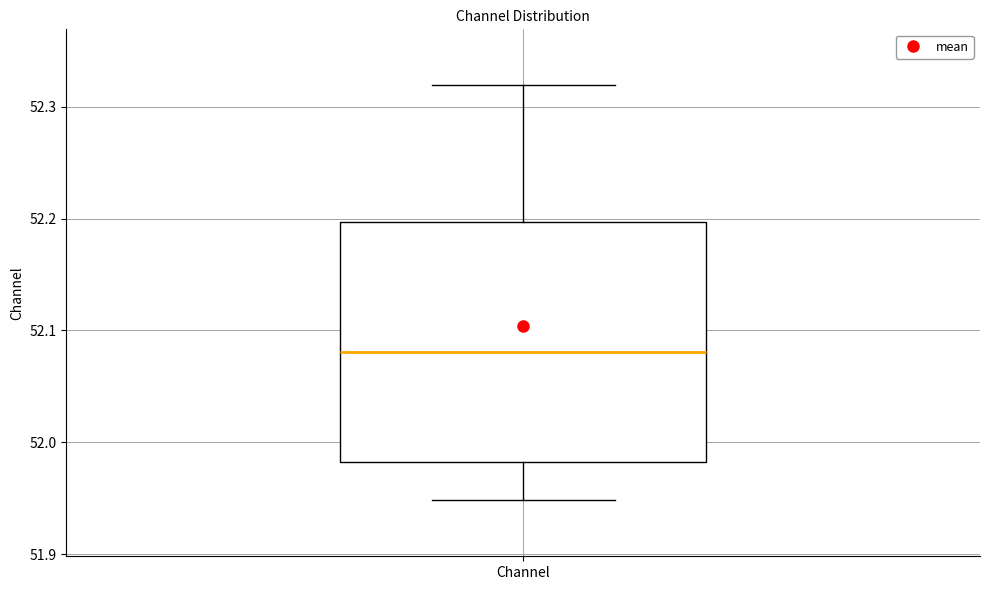

Transcribe this box plot: give where the median line is, the range the box spans, and where the two whiskers end, as read against the y-axis. The values are not printed on the chart, so give them approximately, as read against the axis.

median 52.08, box 51.98 to 52.20, whiskers 51.95 to 52.32